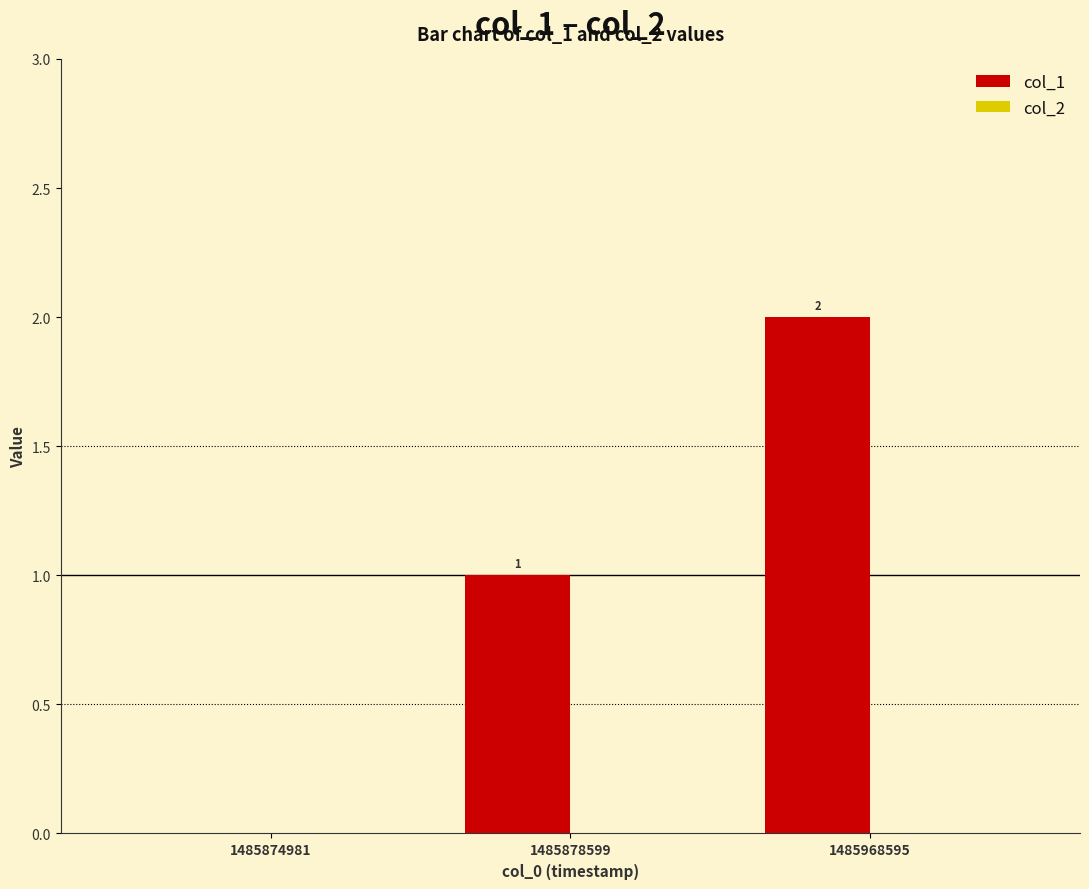

What is the maximum value shown in the chart?

2